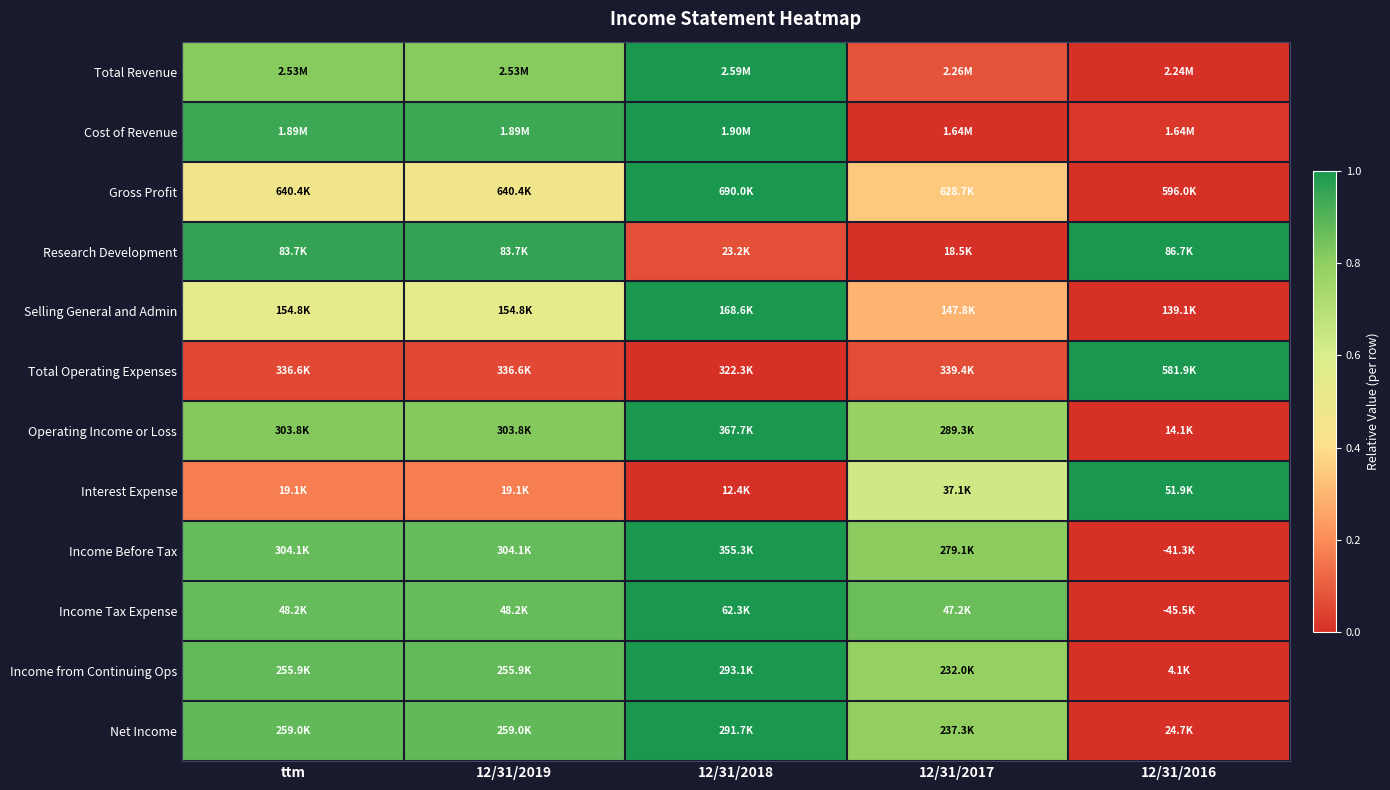

At which category is the sum across all series the highest?

12/31/2018